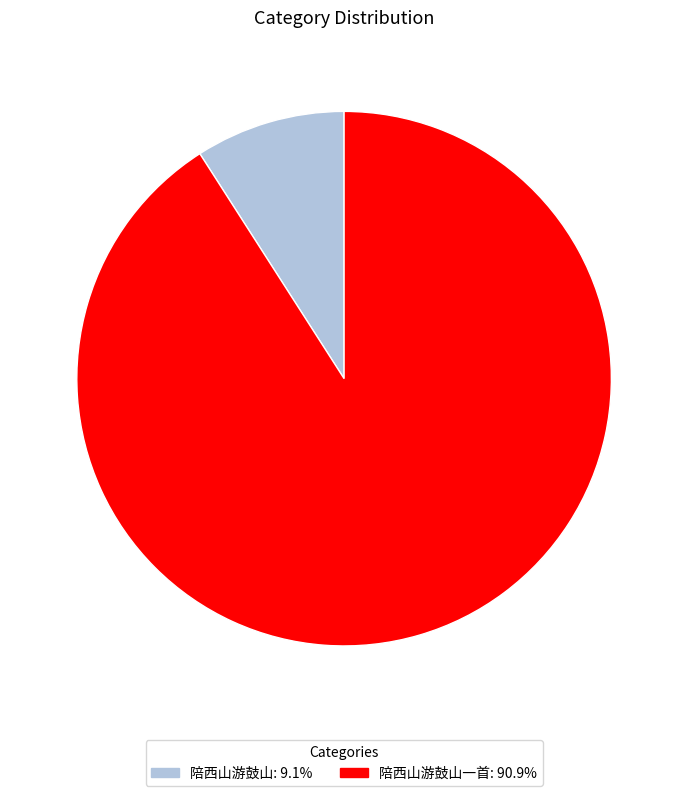

Does any single category account for the majority?

Yes